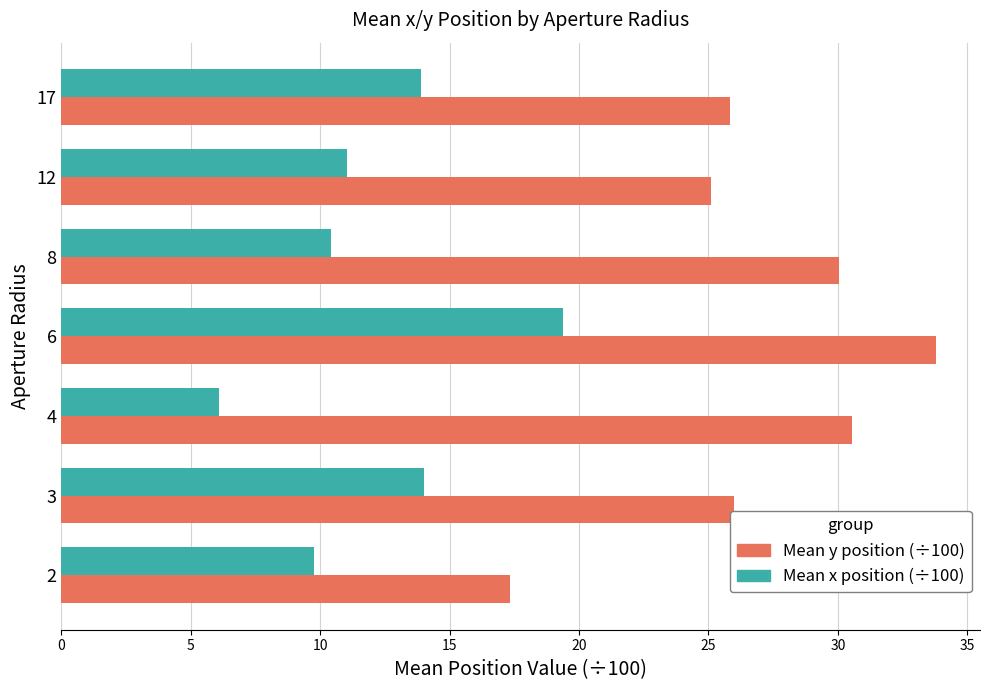

Which series has the largest total across all categories?

Mean y position (÷100)